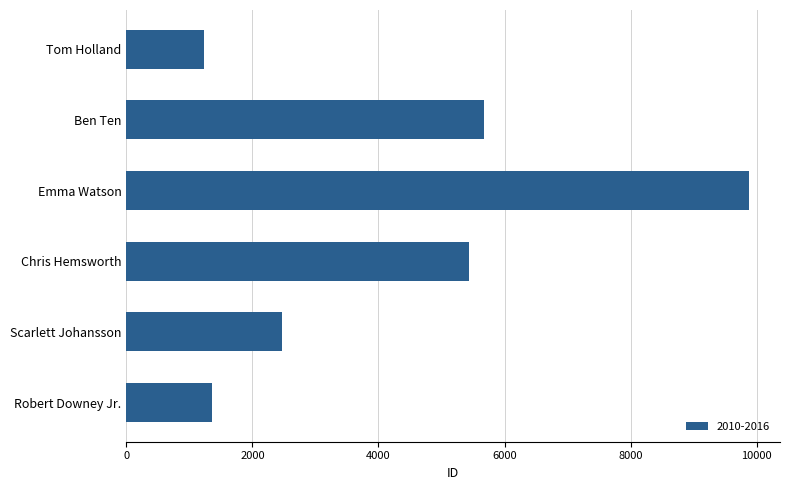

What is the label of the 5th bar from the top?

Scarlett Johansson